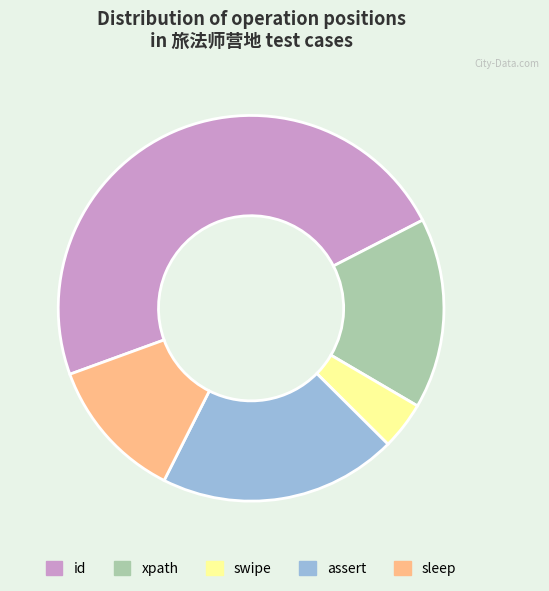

Does assert account for over 50% of the chart?

No